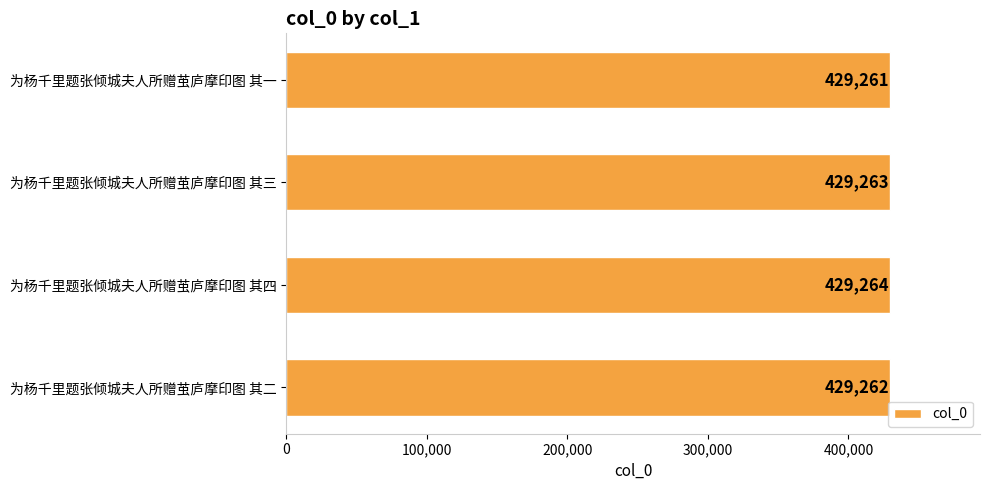

What is the difference between the maximum and minimum values?

3